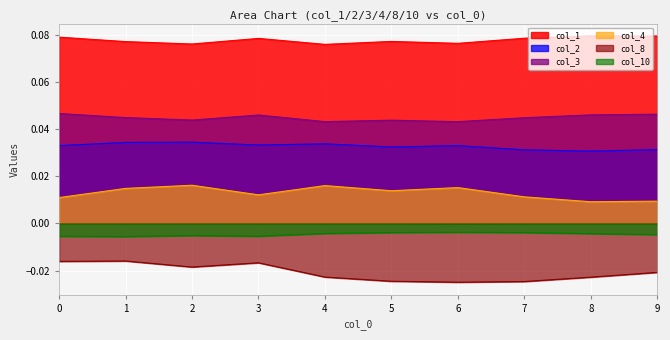

How many data points does each series have?

10